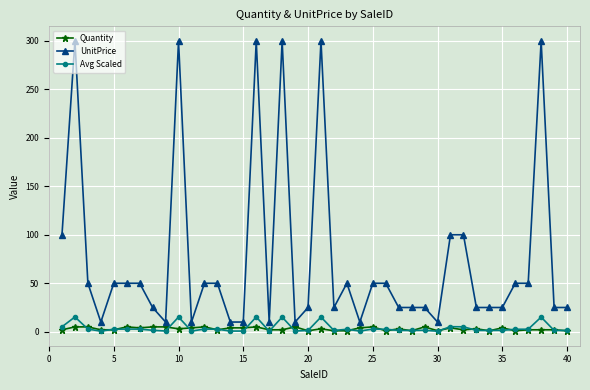

What is the value of the UnitPrice point at the 2nd from the left?

300.0